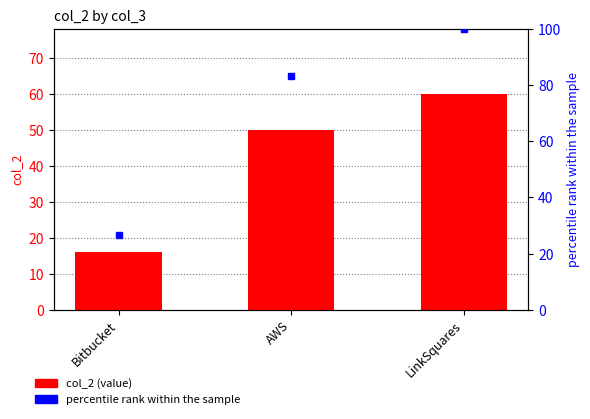

What is the greatest value displayed?

60.0